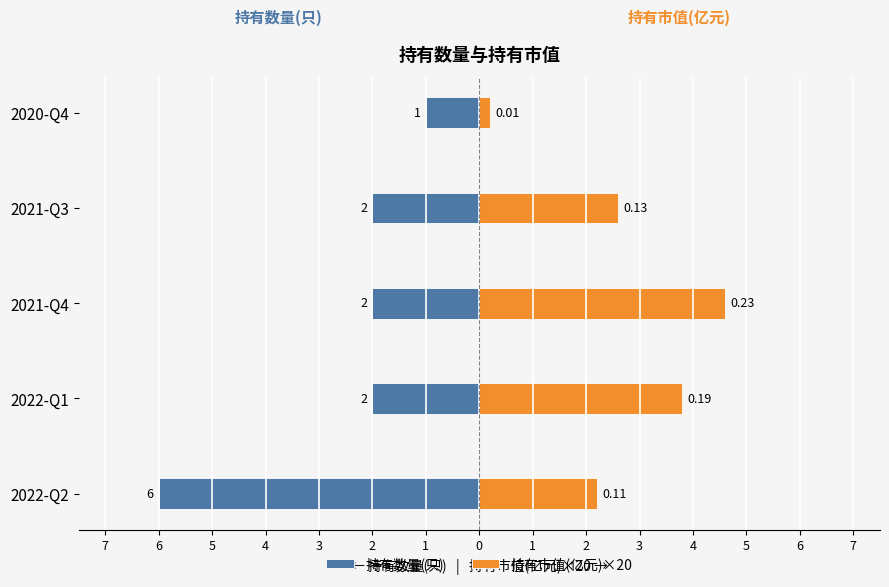

What are all the series names shown in the legend?

持有数量(只), 持有市值(亿元)×20